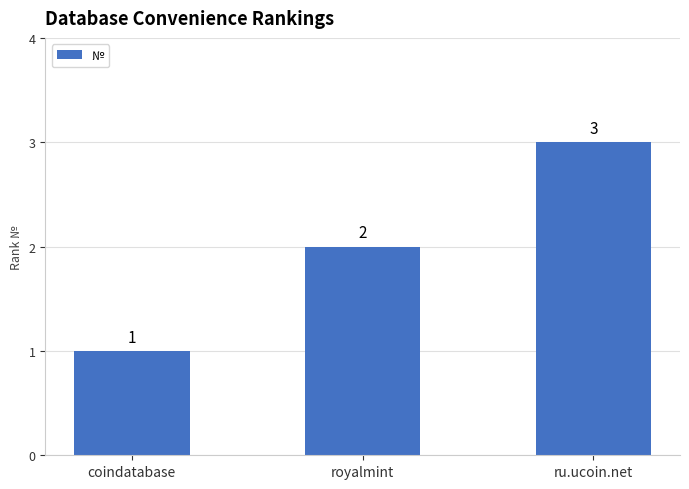

Reading right to left, list all the values displayed in this chart.

ru.ucoin.net=3	royalmint=2	coindatabase=1